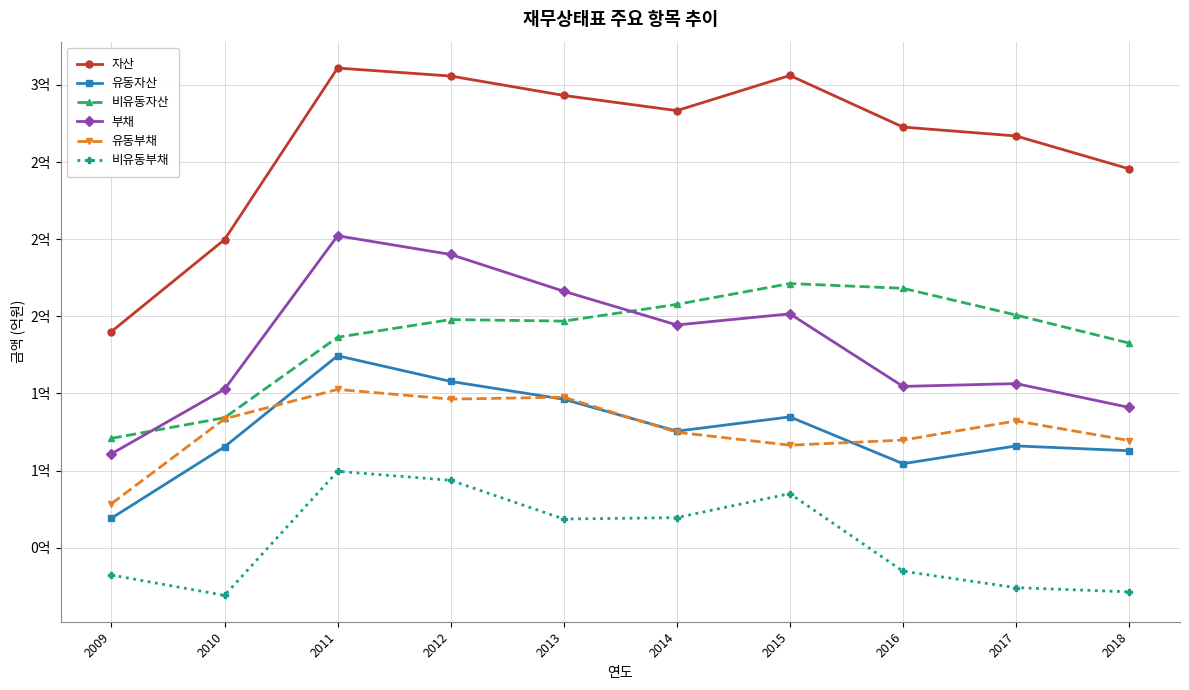

At which category does the chart reach its peak across all series?

2011